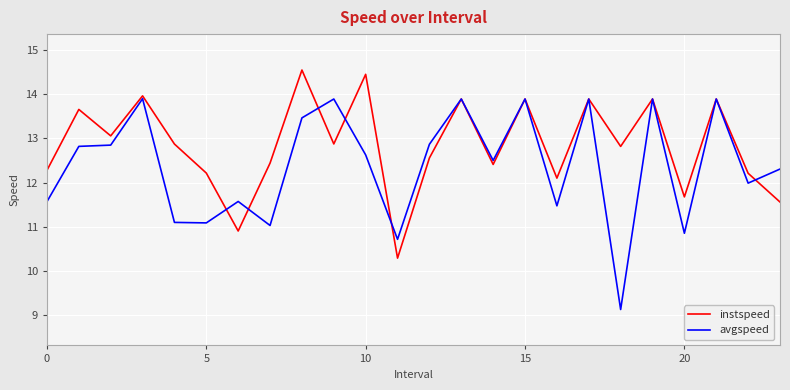

Which series has the largest total across all categories?

instspeed